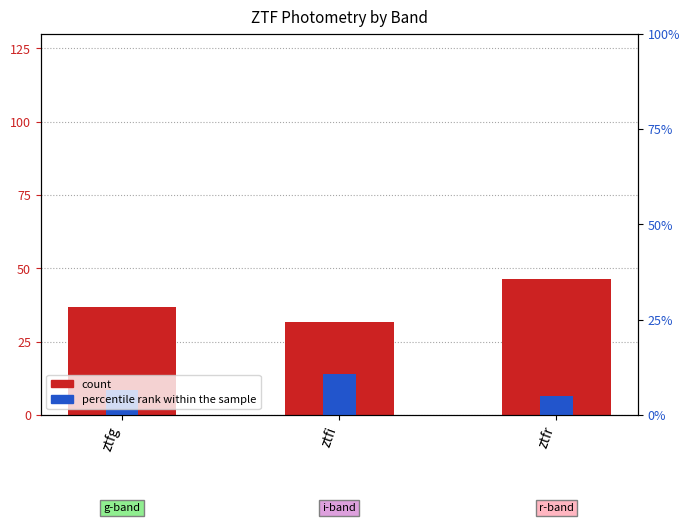

What are all the series names shown in the legend?

count, percentile rank within the sample